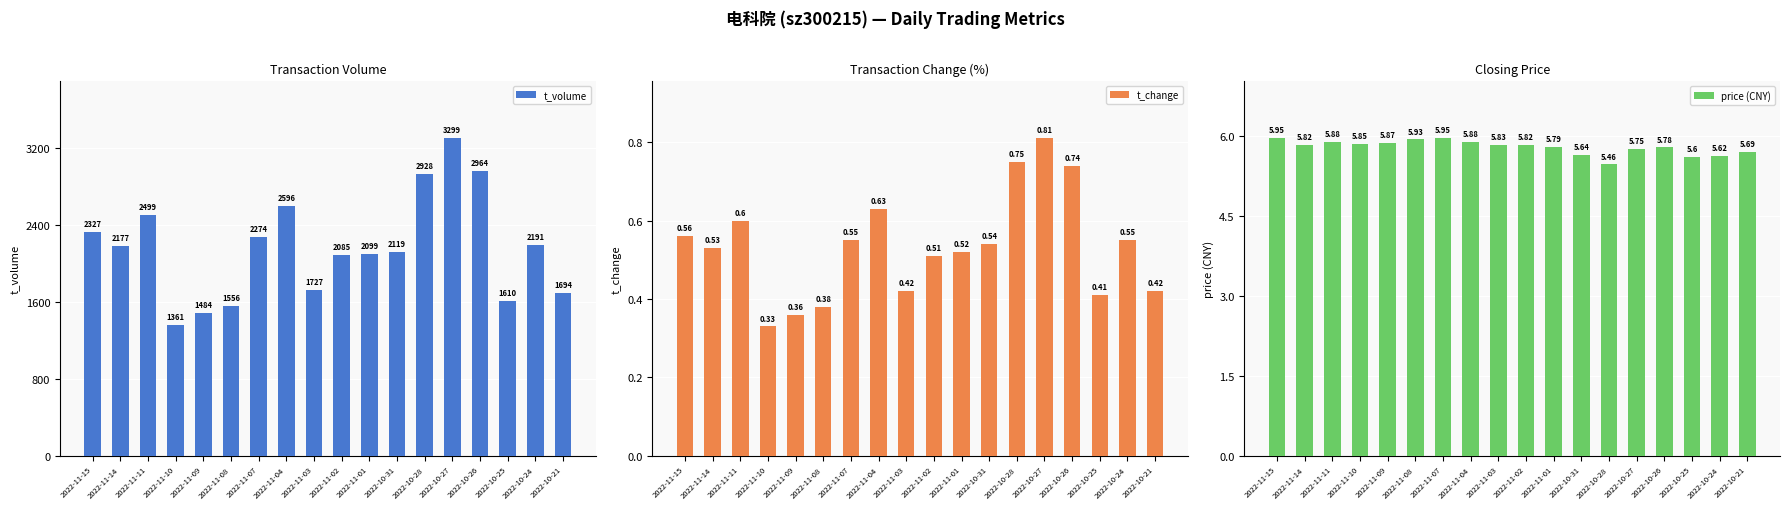

Reading left to right, what are all the values shown in this chart?

t_volume: 2327.0	2177.0	2499.0	1361.0	1484.0	1556.0	2274.0	2596.0	1727.0	2085.0	2099.0	2119.0	2928.0	3299.0	2964.0	1610.0	2191.0	1694.0
t_change: 0.6	0.5	0.6	0.3	0.4	0.4	0.6	0.6	0.4	0.5	0.5	0.5	0.8	0.8	0.7	0.4	0.6	0.4
price (CNY): 6.0	5.8	5.9	5.8	5.9	5.9	6.0	5.9	5.8	5.8	5.8	5.6	5.5	5.8	5.8	5.6	5.6	5.7